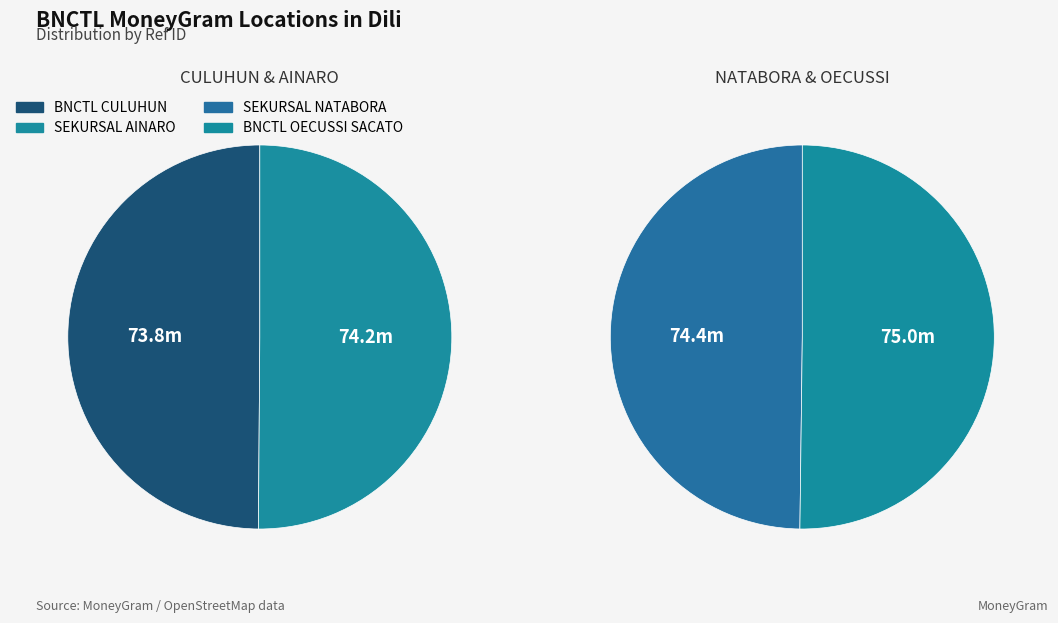

What is the change in value from SEKURSAL AINARO to BNCTL OECUSSI SACATO?

+822782